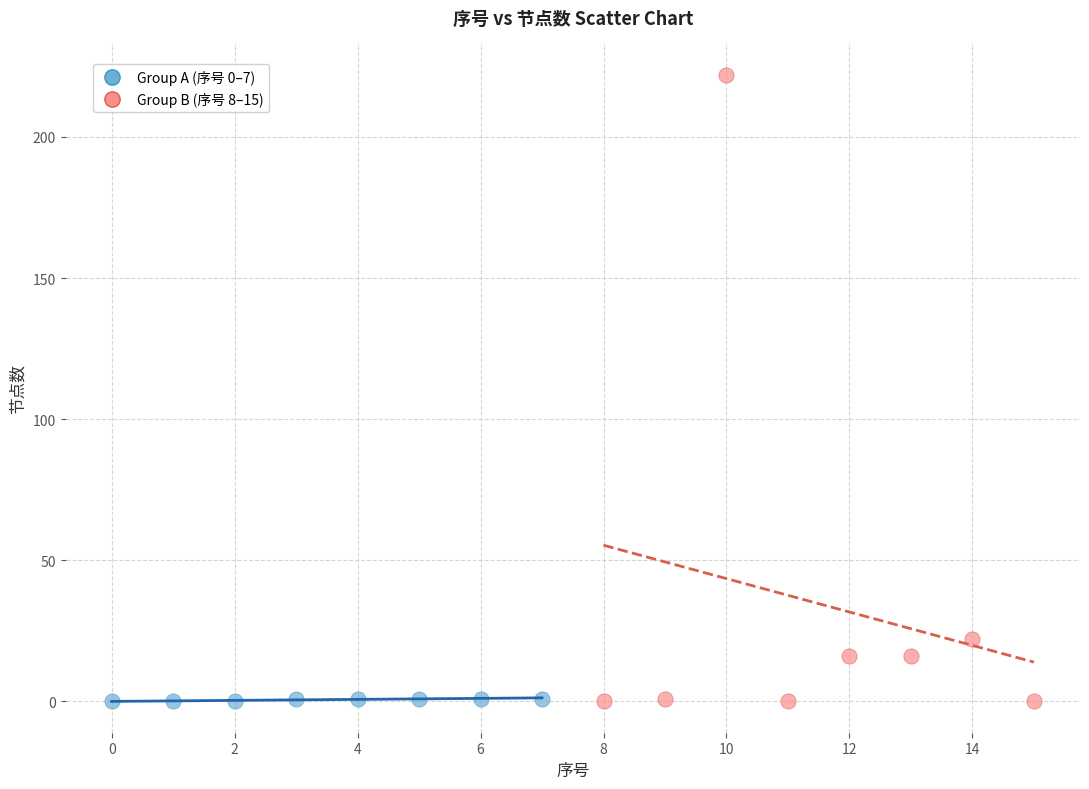

Which series has the widest spread of Y values?

Group B (序号 8–15)